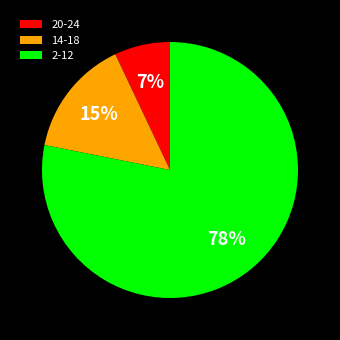

True or false: 20-24 accounts for 7% of the total.

True